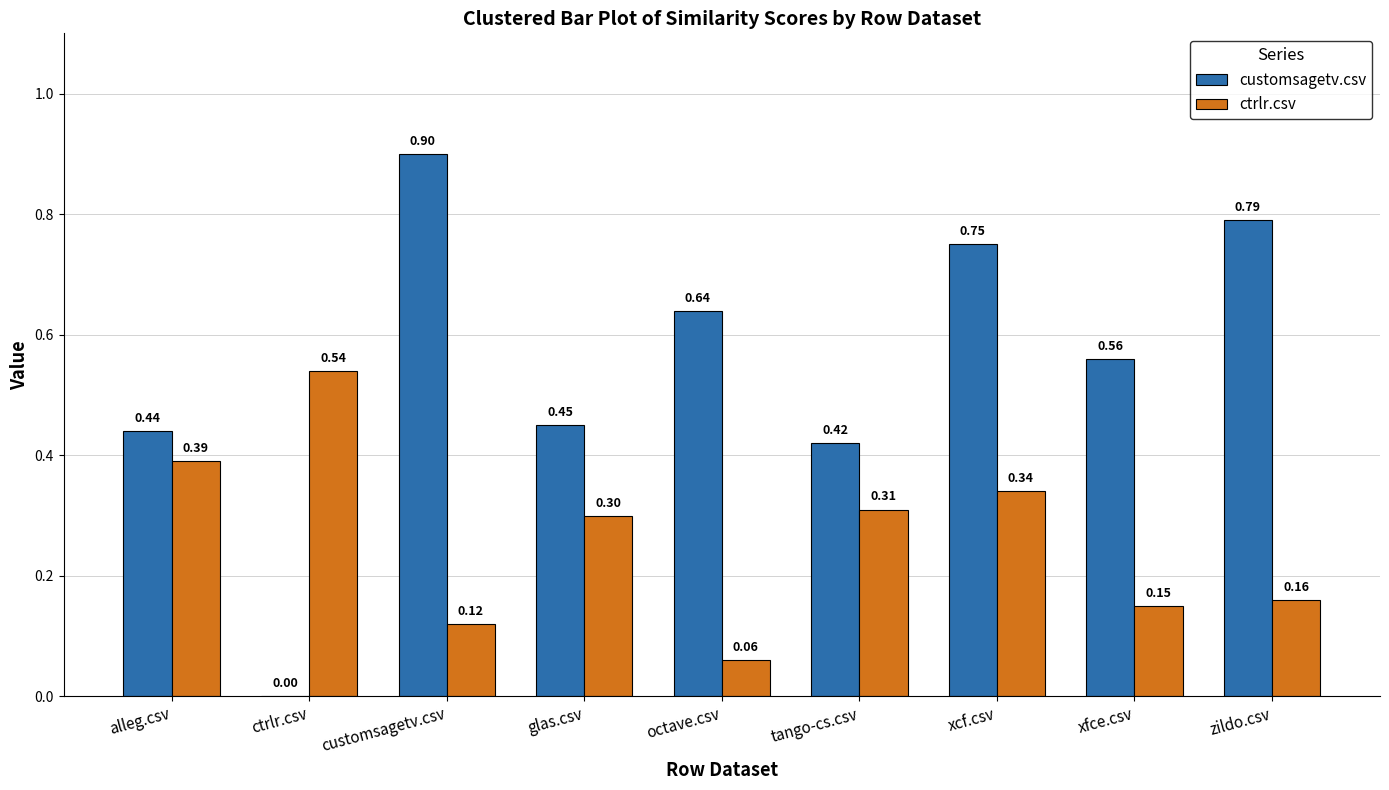

Which category has the highest value across all series?

customsagetv.csv